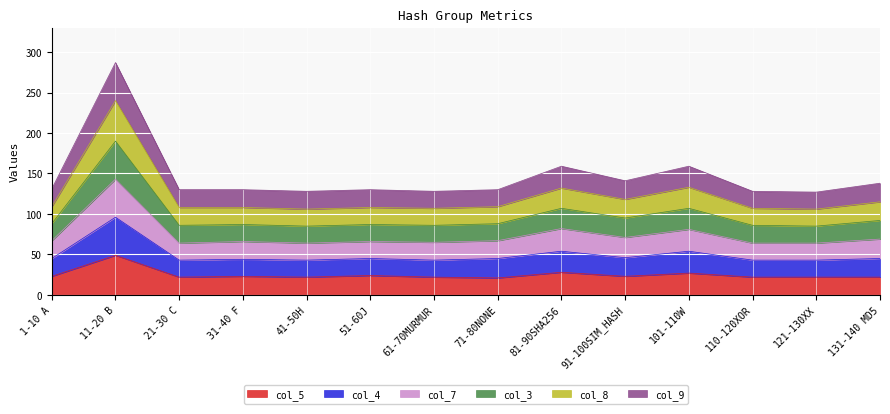

Is it true that col_7 equals 57 at 1-10 A?

False